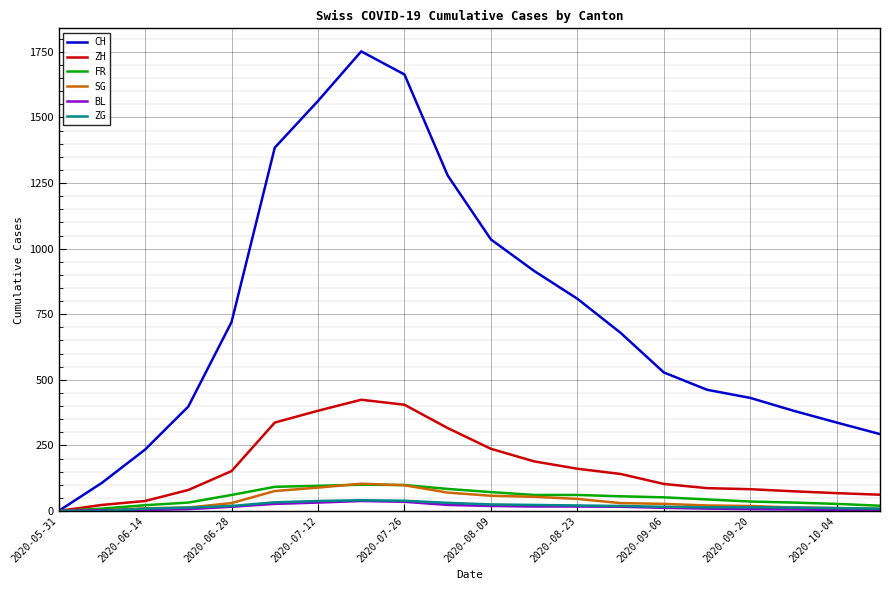

What is the greatest value displayed?

1752